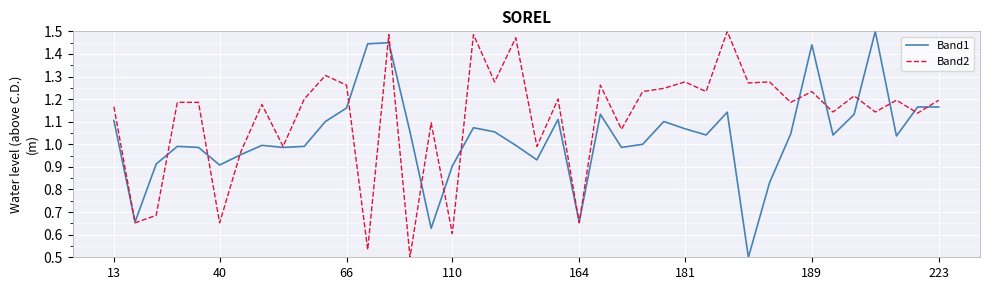

What are all the series names shown in the legend?

Band1, Band2